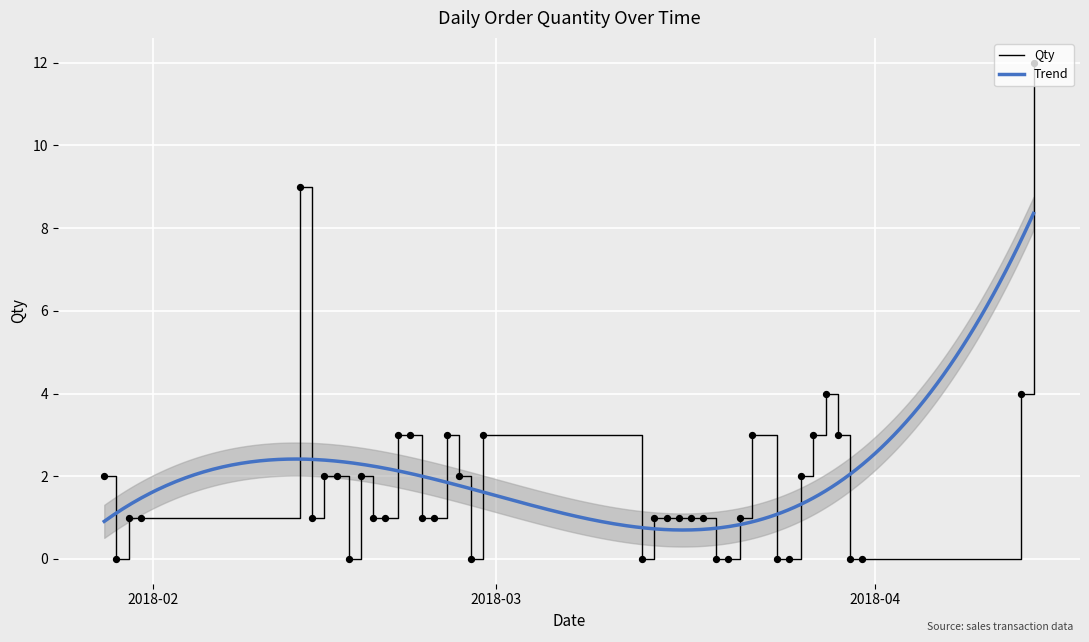

Which has a higher value, 26/03/2018 or 18/03/2018?

26/03/2018